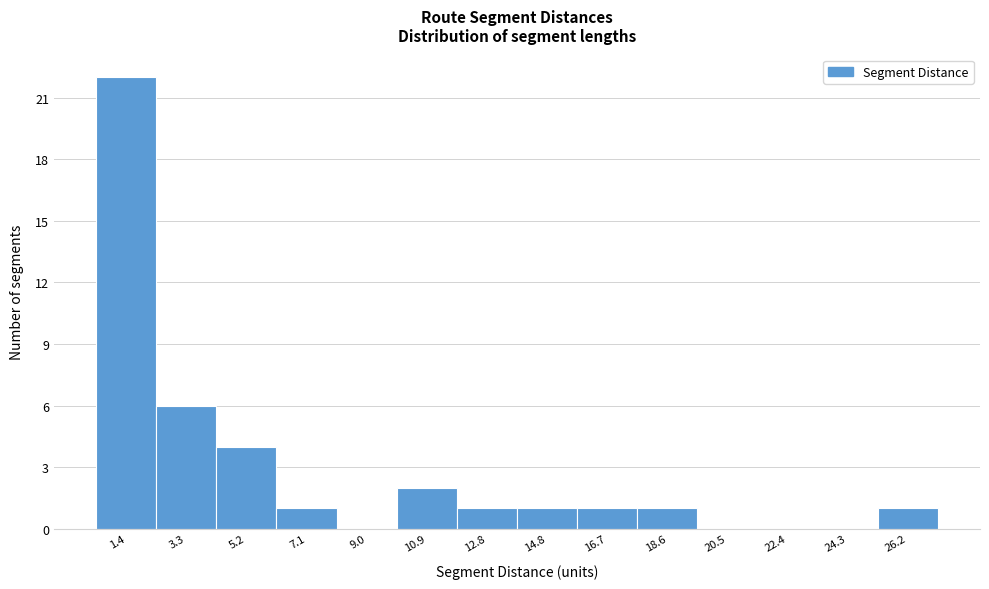

Reading right to left, transcribe all the data shown in this chart.

26.2=1	24.3=0	22.4=0	20.5=0	18.6=1	16.7=1	14.8=1	12.8=1	10.9=2	9.0=0	7.1=1	5.2=4	3.3=6	1.4=22